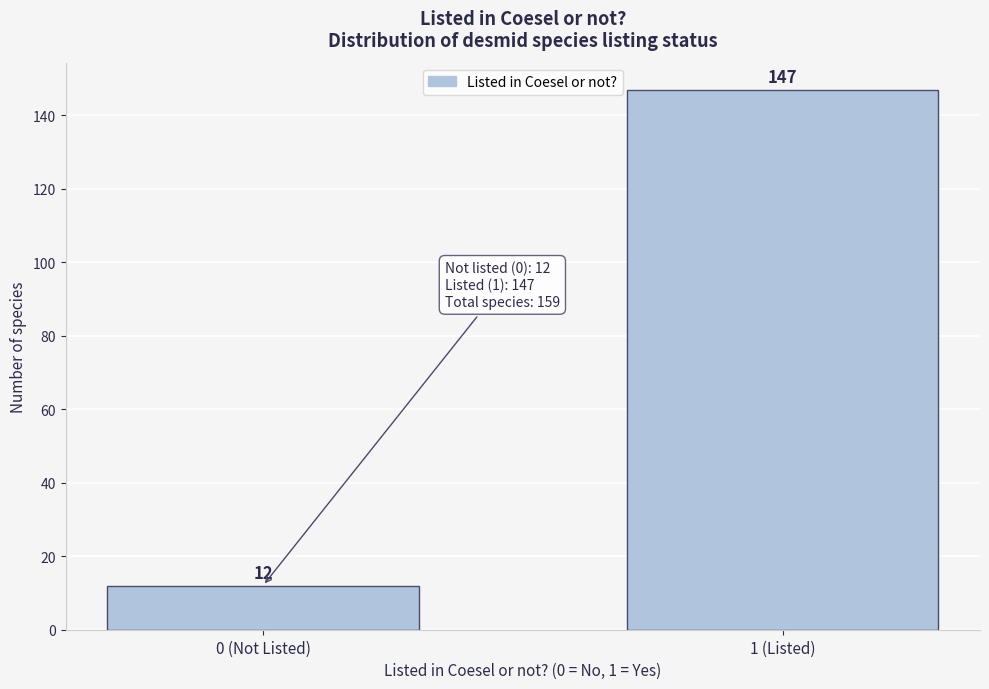

Reading left to right, list all the values displayed in this chart.

0 (Not Listed)=12	1 (Listed)=147